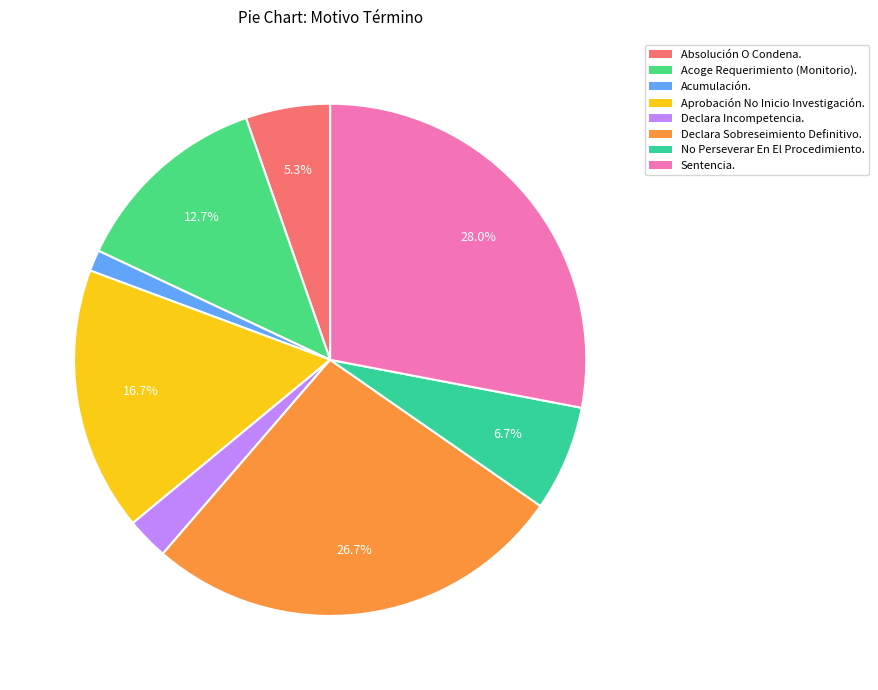

What is the change in value from Acoge Requerimiento (Monitorio). to Declara Sobreseimiento Definitivo.?

+21